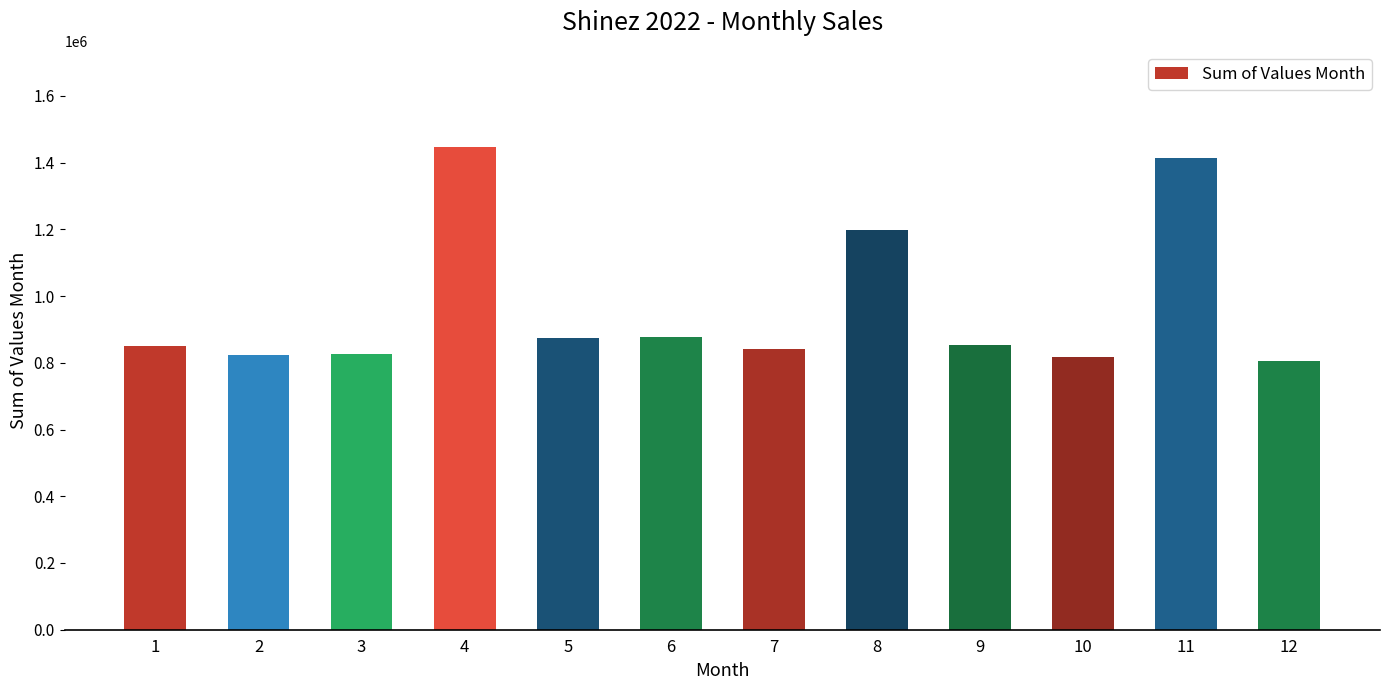

At which label is the value closest to 1125428?

8